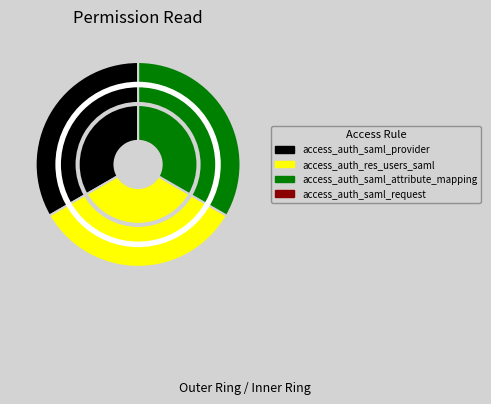

Does access_auth_res_users_saml account for over 50% of the chart?

No